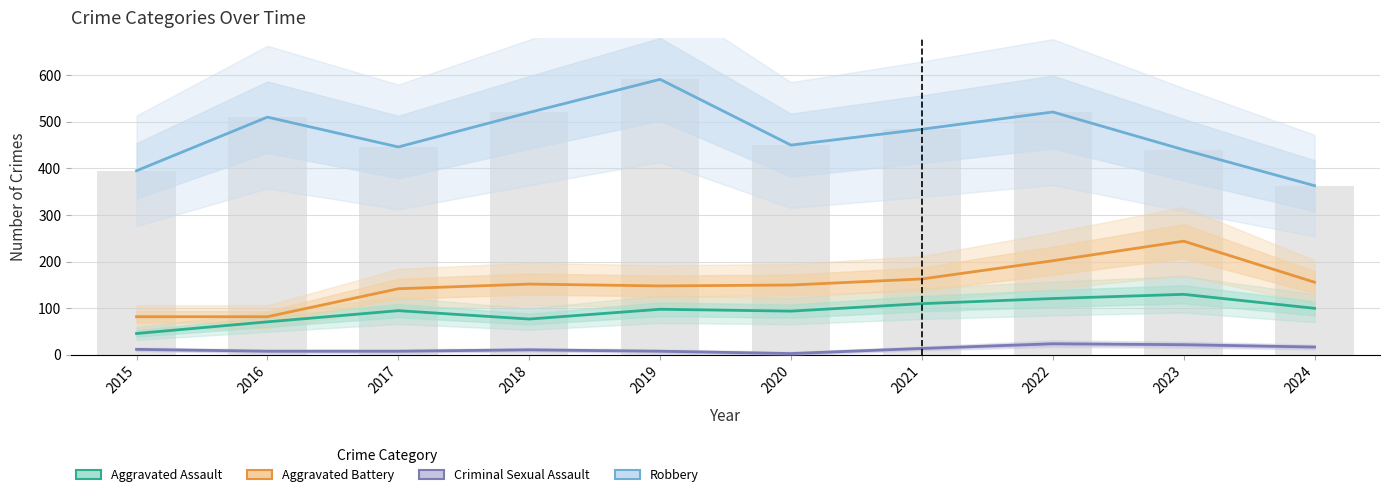

At which category is the sum across all series the highest?

2022